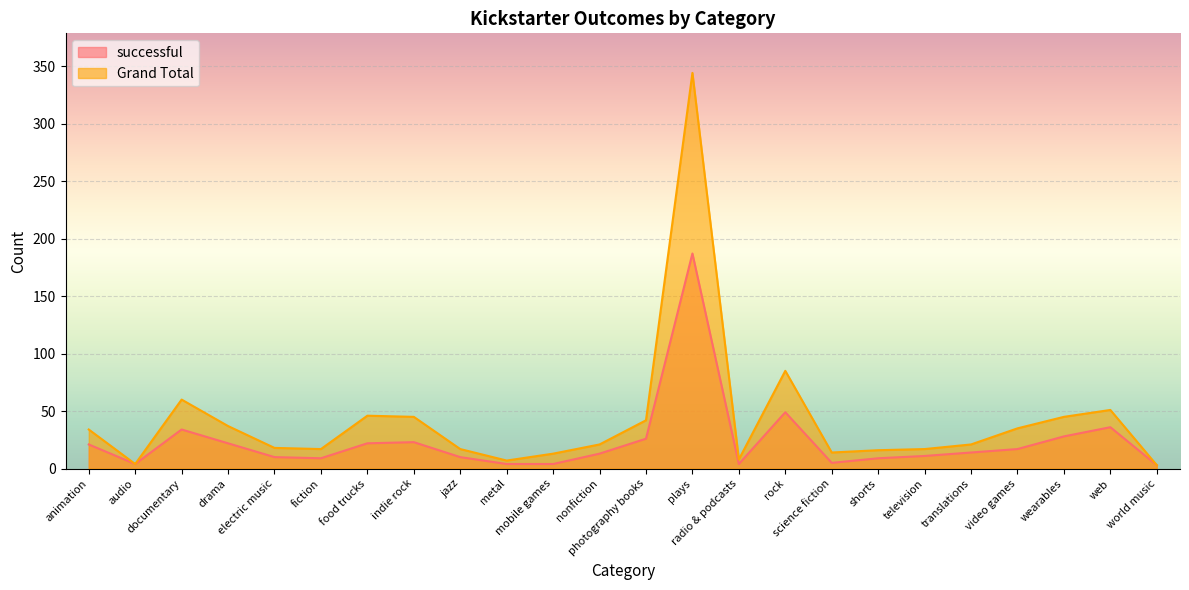

How many values in the Grand Total series exceed 21?

11